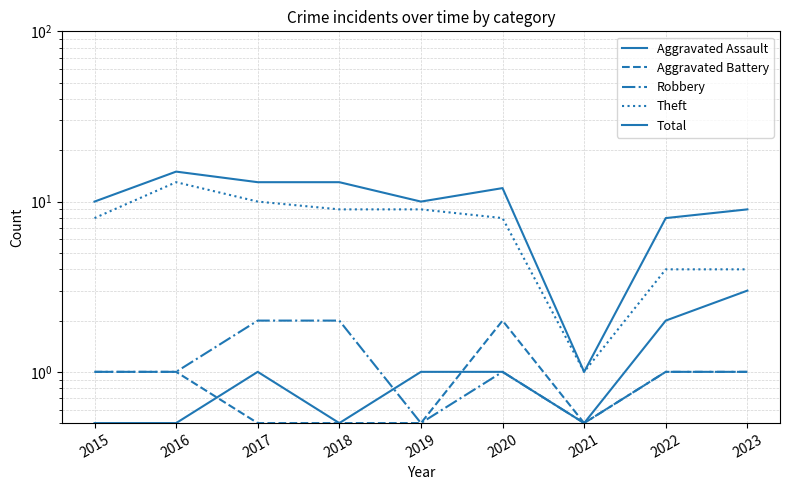

What is the difference between the second highest and second lowest values in the Aggravated Assault series?

1.5